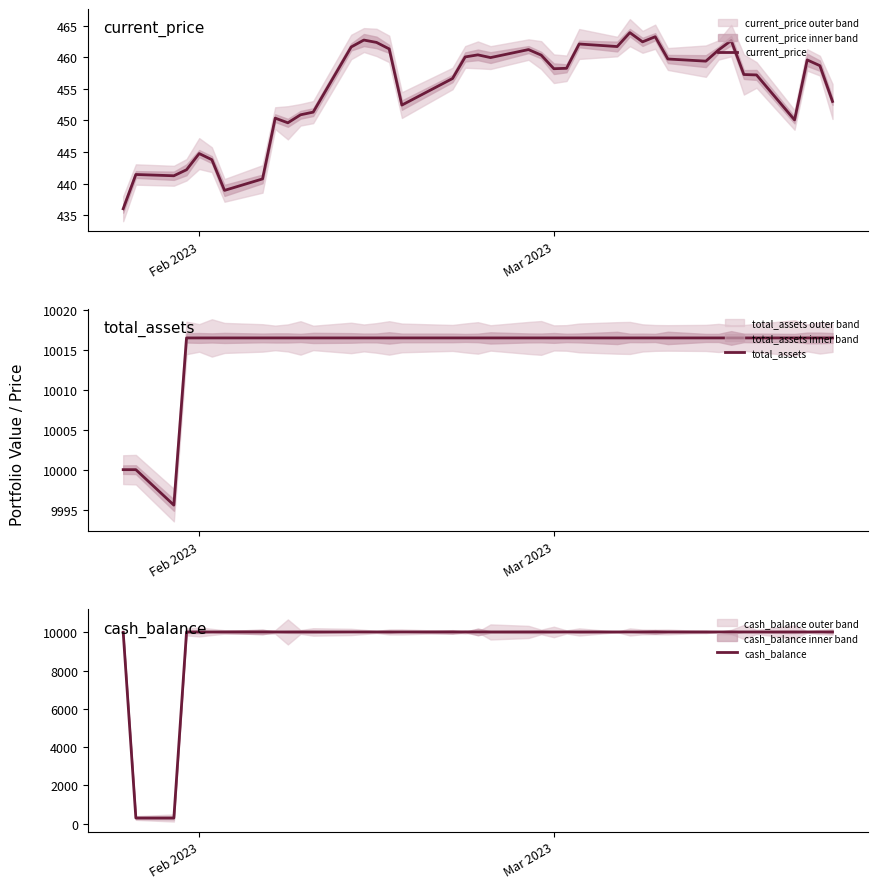

What is the greatest value displayed?

10016.5